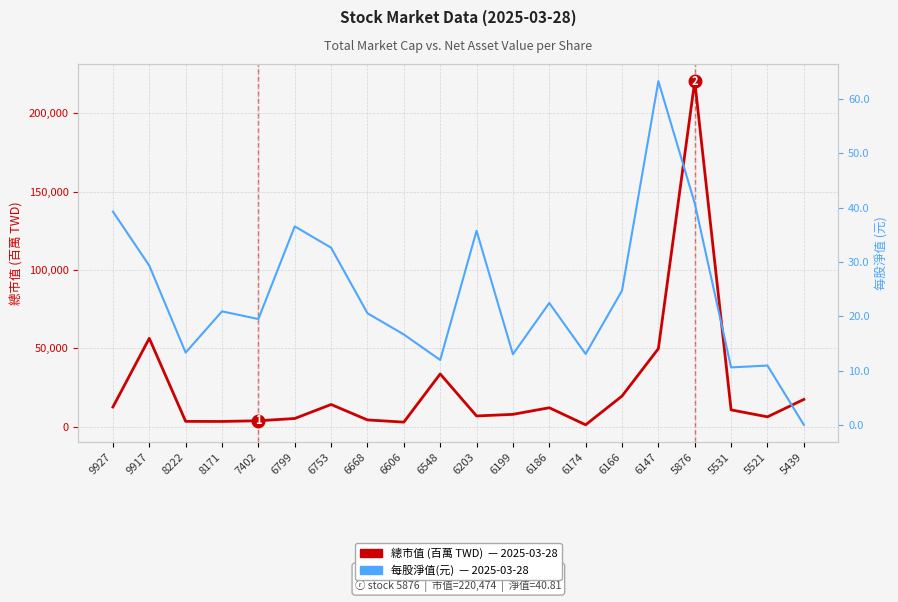

How many distinct data groups are displayed?

2